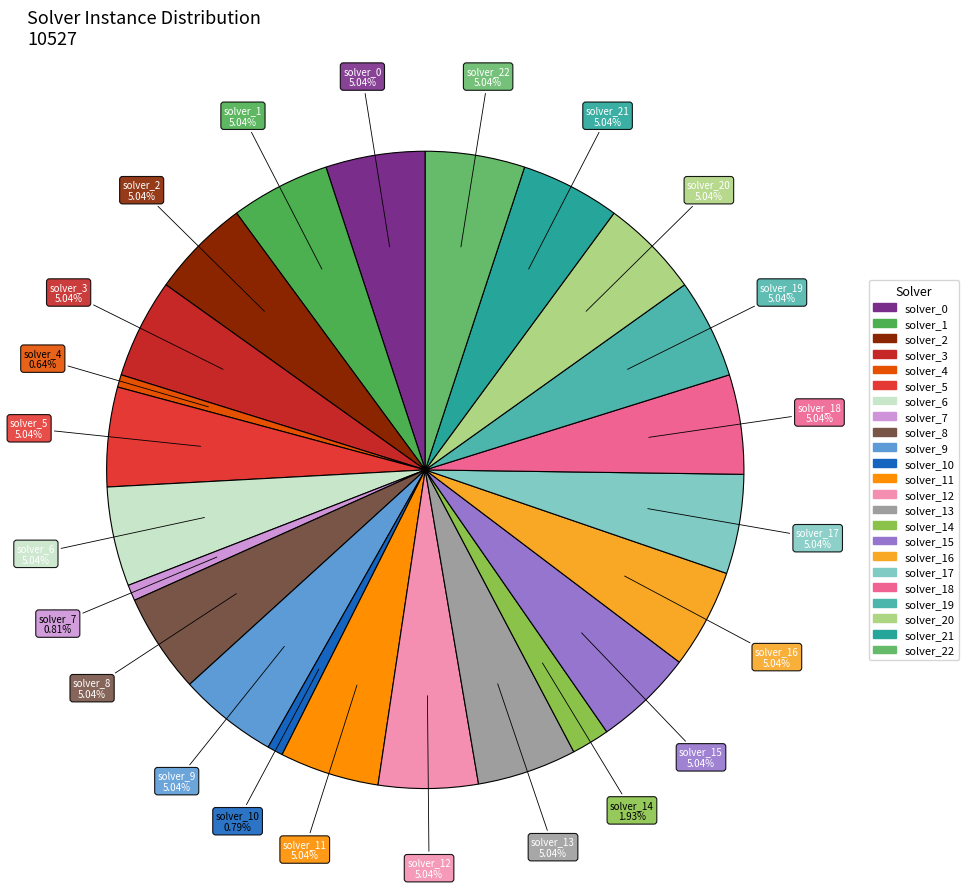

To the nearest percent, what portion does solver_13 represent?

5%